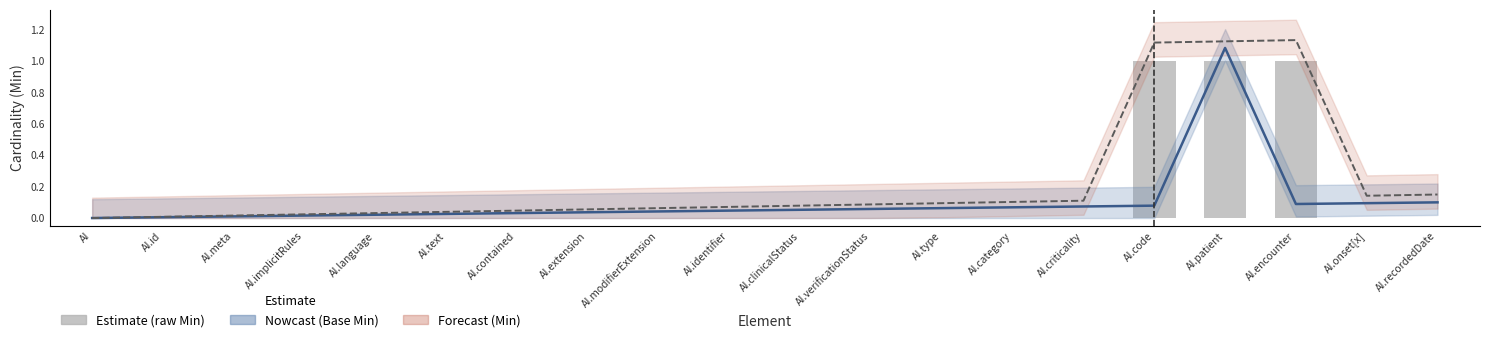

The Min series shows 0.1 at AI.category. True or false?

True